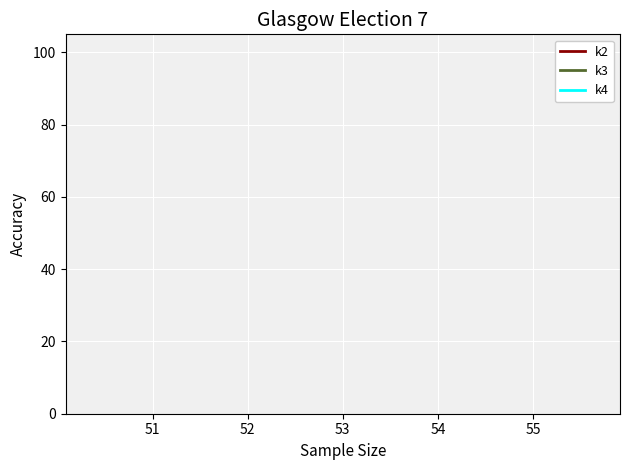

True or false: k4 and k3 cross at least once.

False